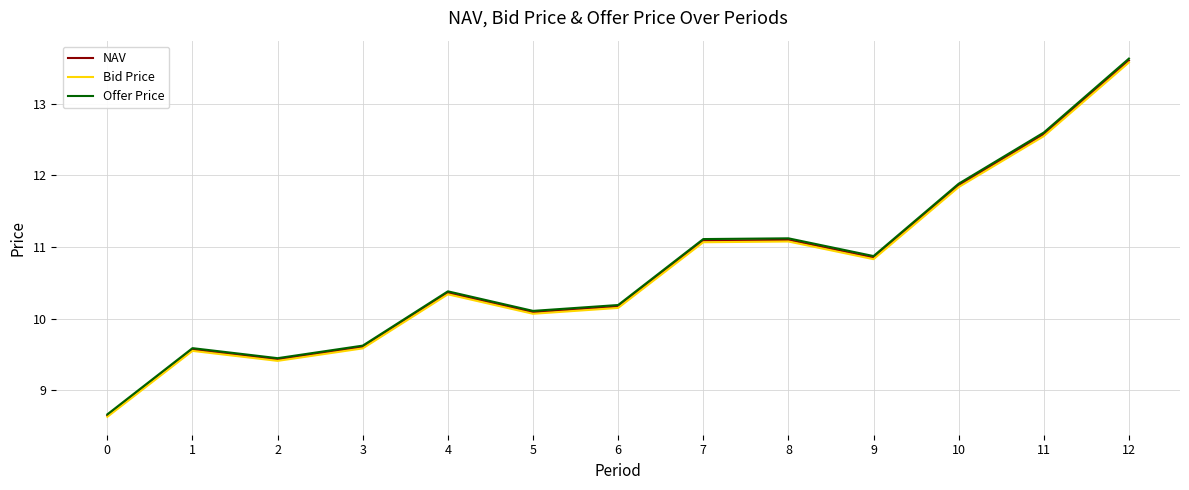

Is the value of NAV at 12 greater than the value of Offer Price at 2?

Yes